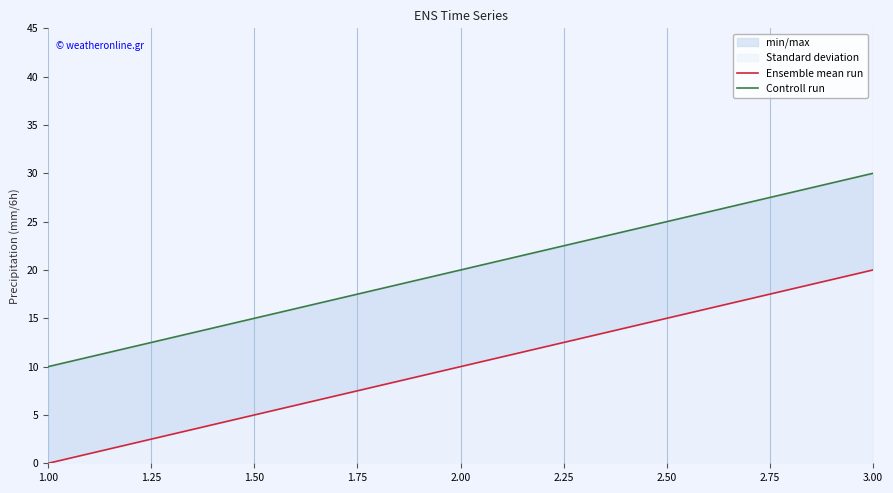

Between 2.00 and 3.00, which series saw the biggest shift?

Ensemble mean run